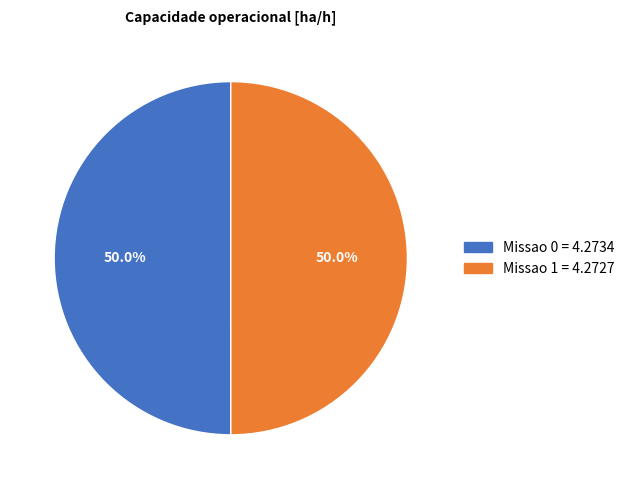

Is the sum of Missao 1 and Missao 0 greater than half?

Yes